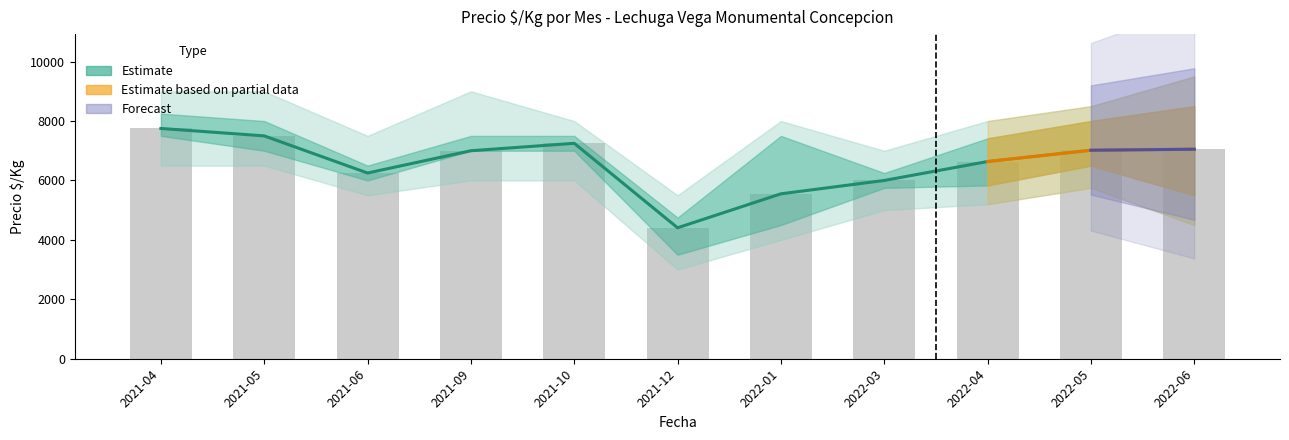

What is the sum of the Precio minimo values at 2021-10 and 2022-06?

12500